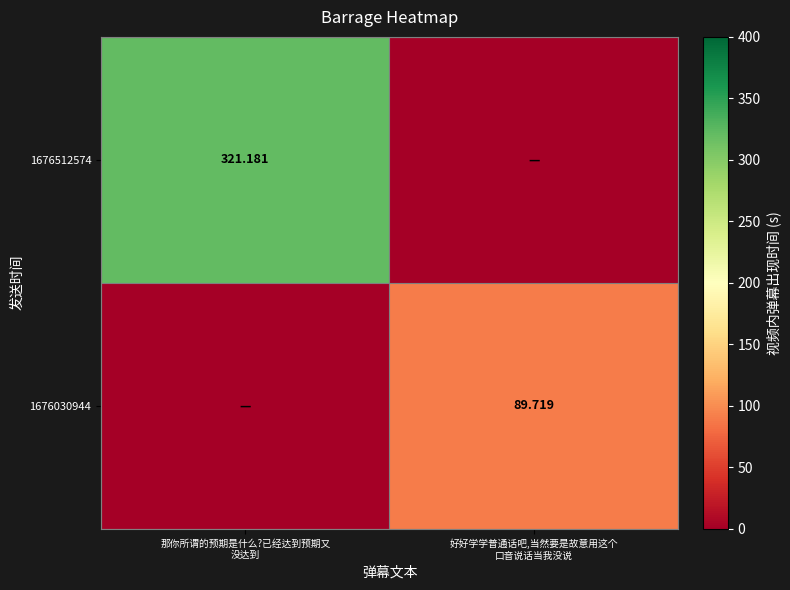

What is the maximum value shown in the chart?

321.2